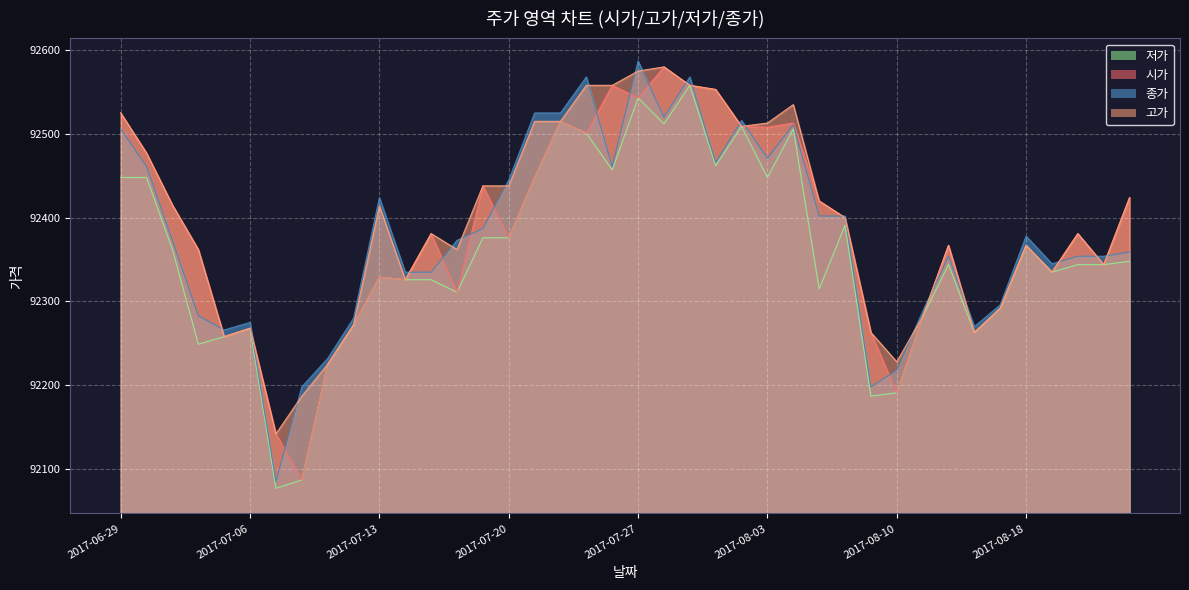

The 고가 series shows 157483 at 2017-08-08. True or false?

False